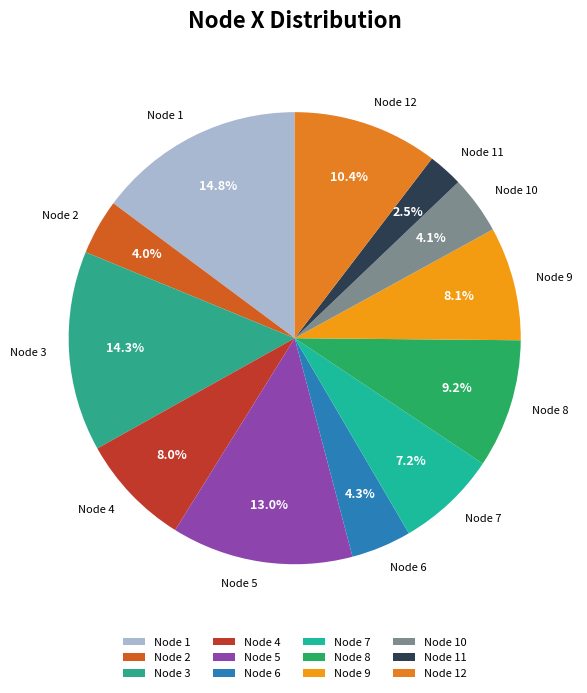

Which has a higher value, Node 12 or Node 10?

Node 12